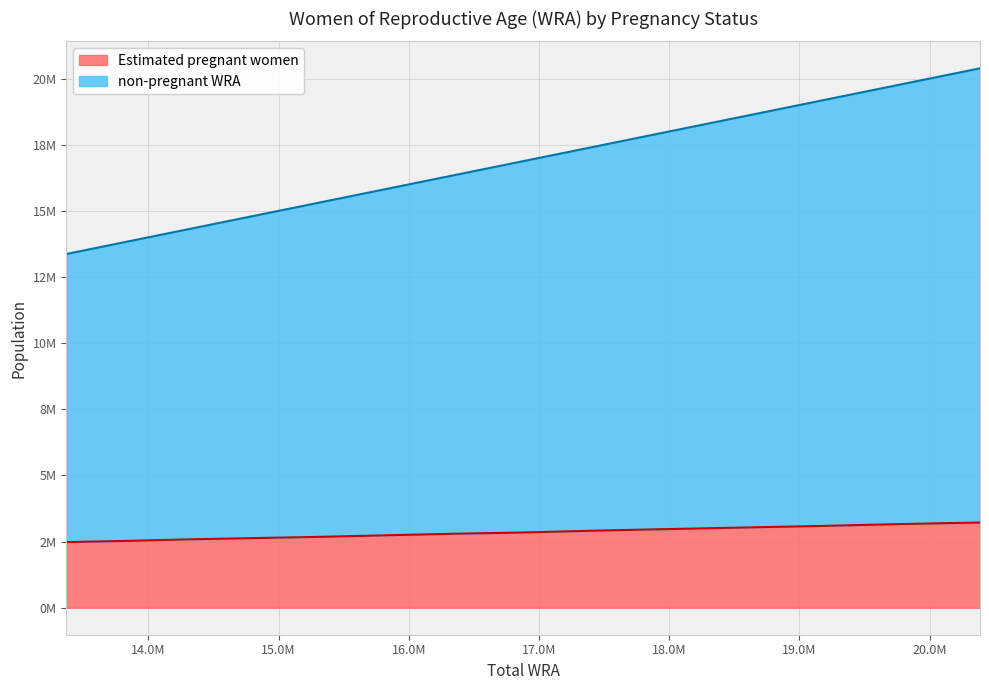

What is the difference between the Estimated pregnant women values at 2024 and 2019?

258667.7